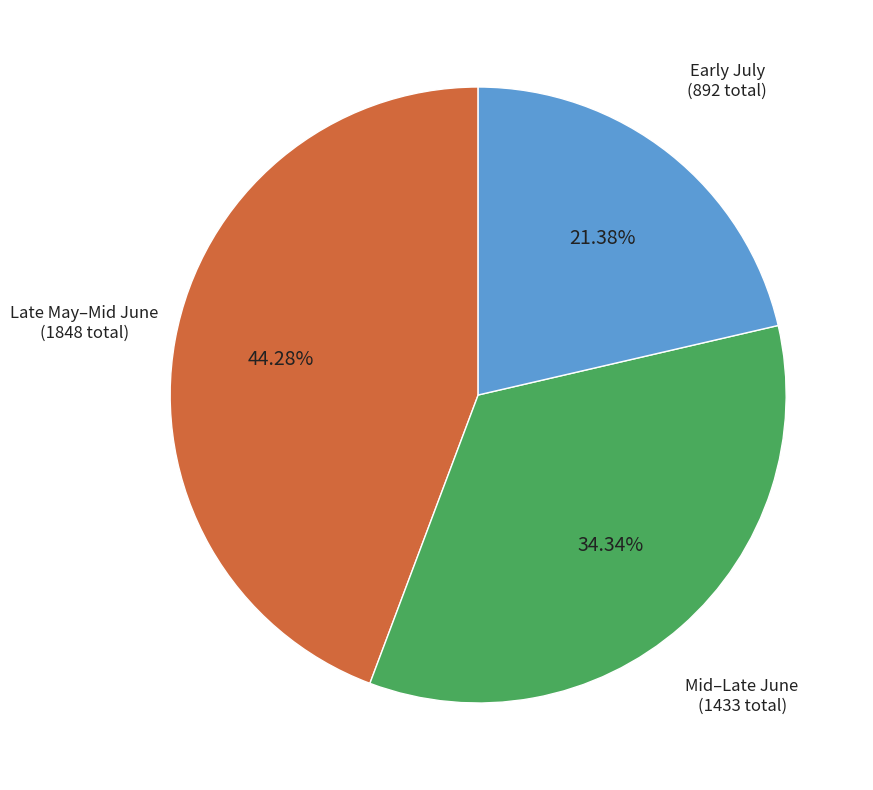

Rank the categories by value from lowest to highest.

Early July, Mid–Late June, Late May–Mid June